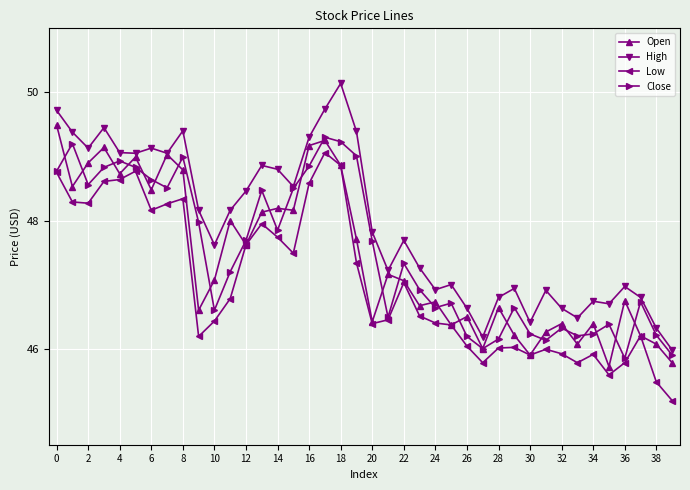

What is the value of the Open point at the 34th from the left?

46.1